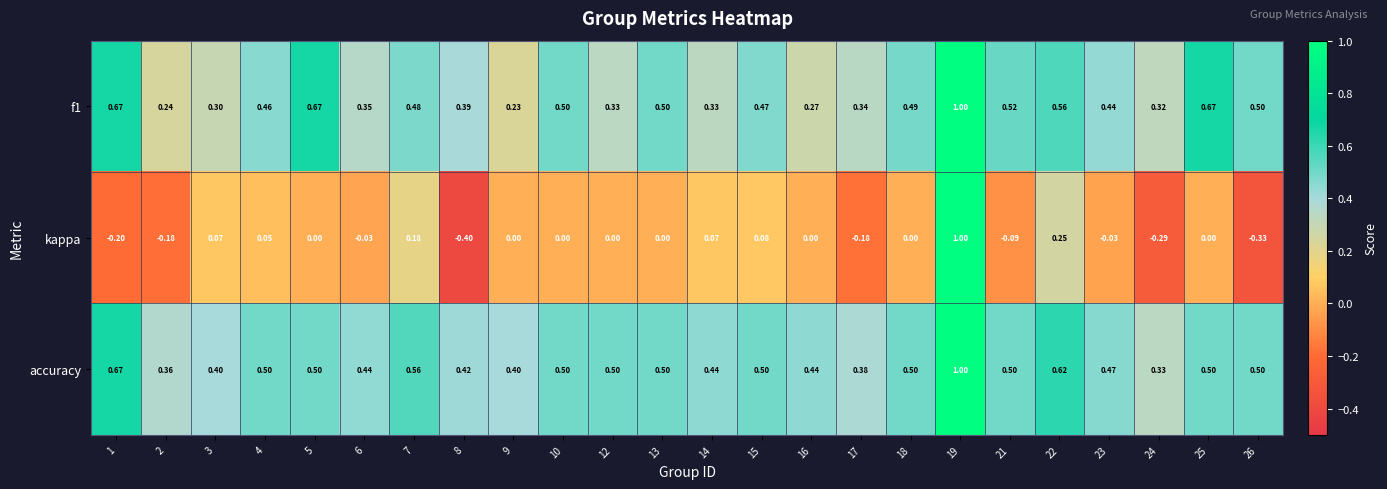

Which series has the widest spread of values?

kappa